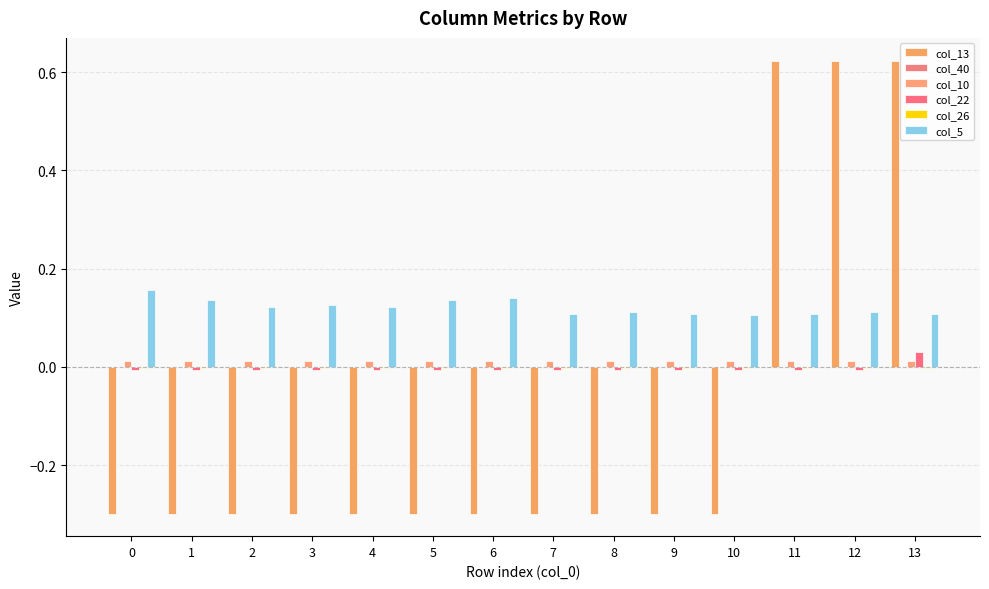

Which series has the largest range (max minus min)?

col_13